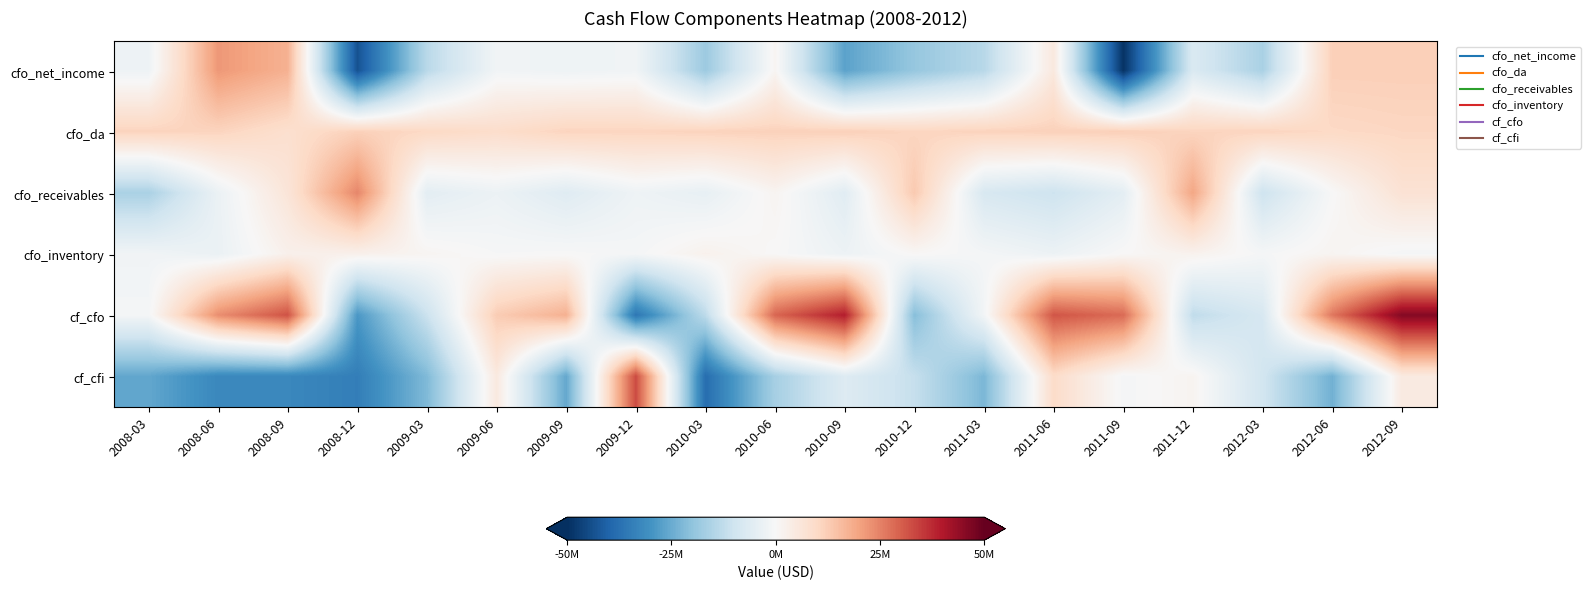

Rank the series by their maximum value, from highest to lowest.

cf_cfo, cf_cfi, cfo_receivables, cfo_net_income, cfo_da, cfo_inventory